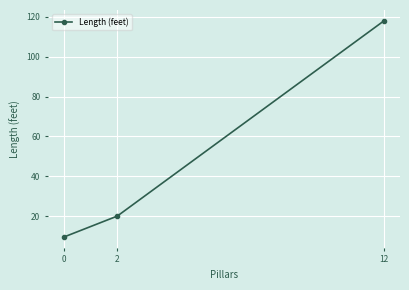

List the labels in order of value, largest first.

12, 2, 0